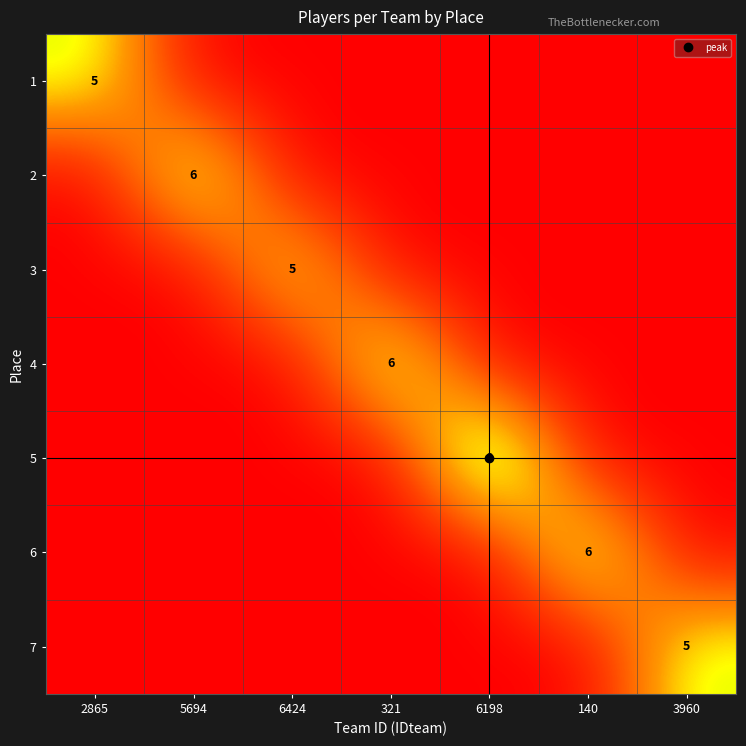

Between 2865 and 6198, which series saw the biggest shift?

5